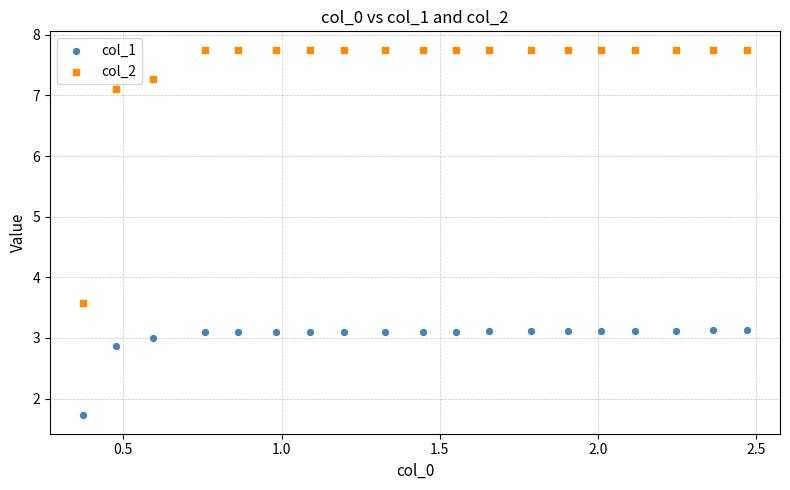

Across all data points, what is the range of X values (max minus min)?

2.1